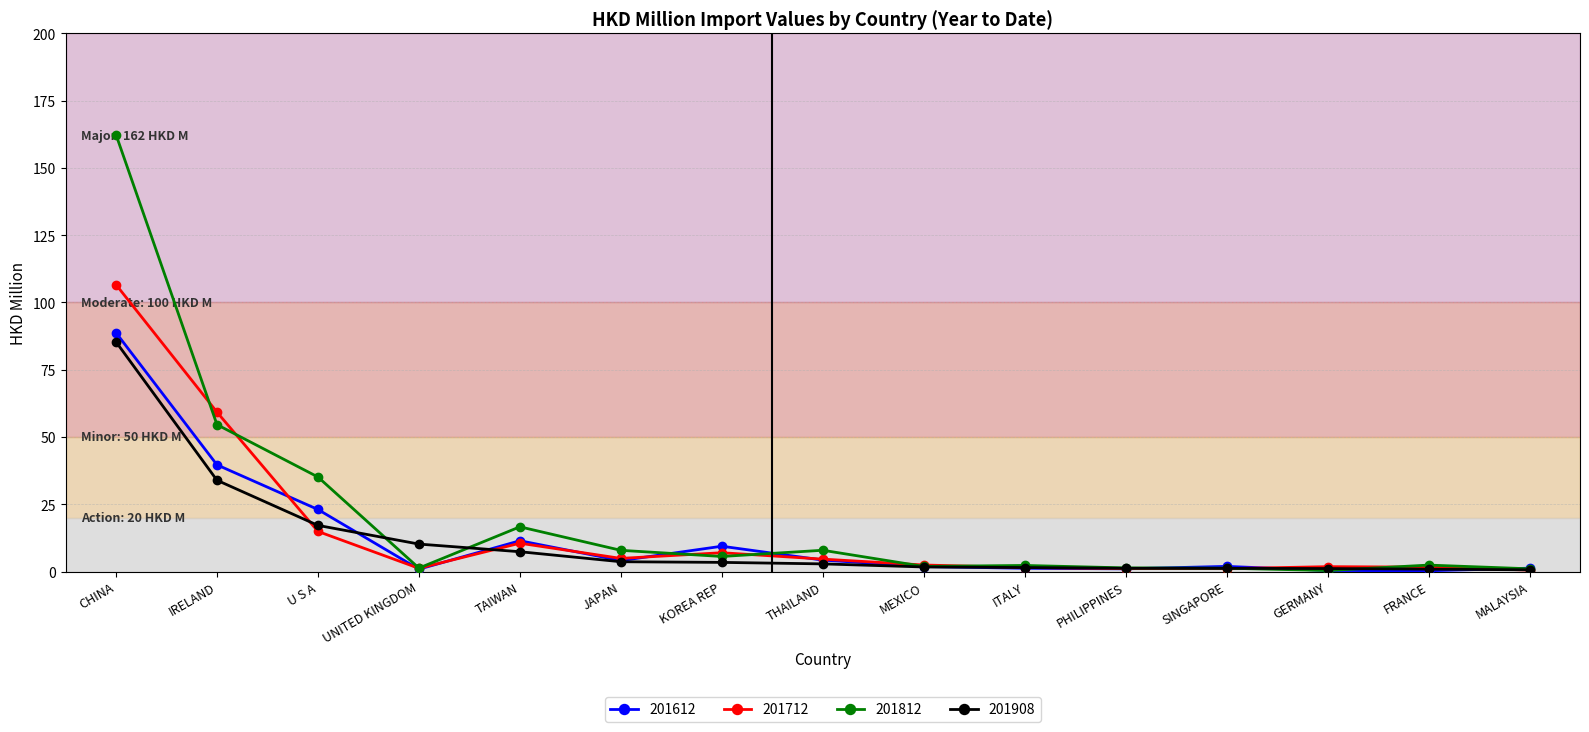

Which series changed the most between JAPAN and SINGAPORE?

201812